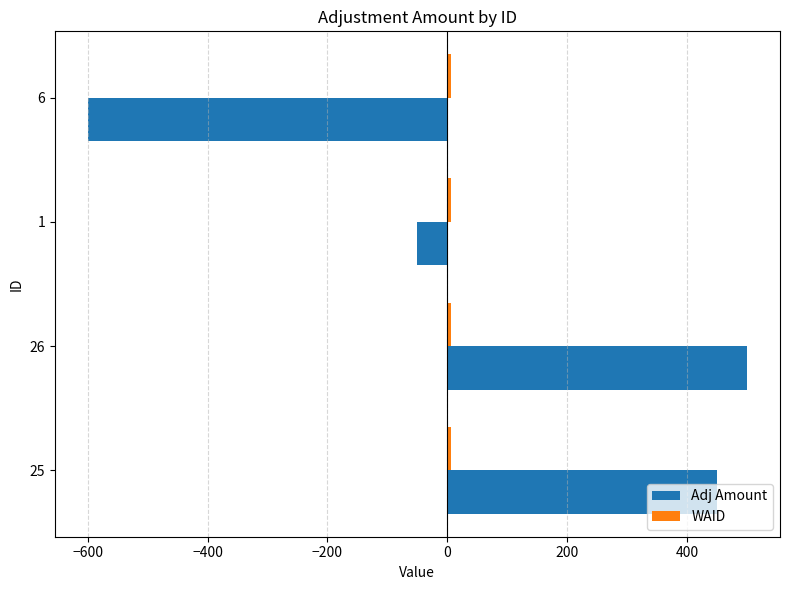

Between 25 and 6, which series saw the biggest shift?

Adj Amount